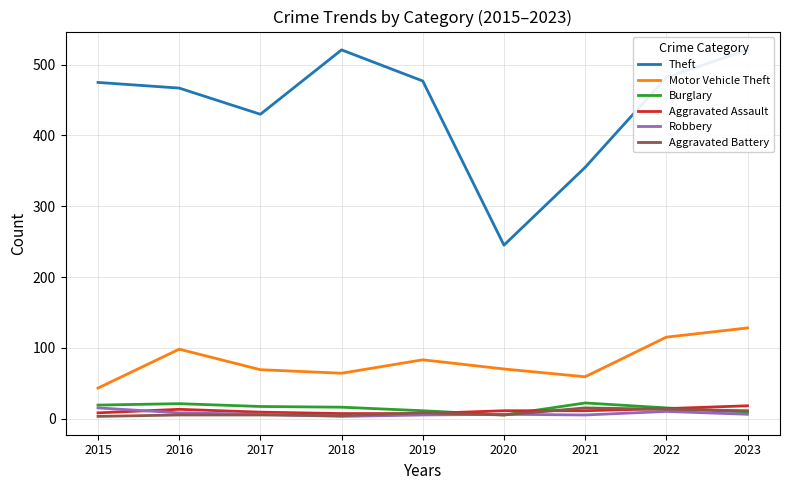

What is the sum of all Burglary values?

135